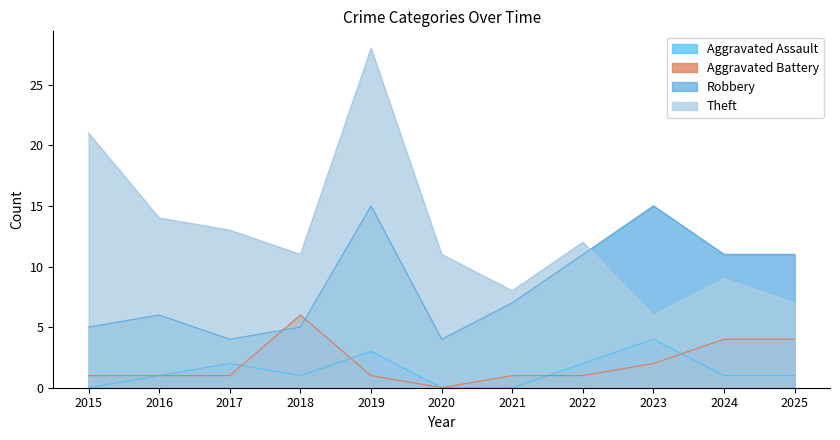

Is it true that Robbery equals 5 at 2025?

False